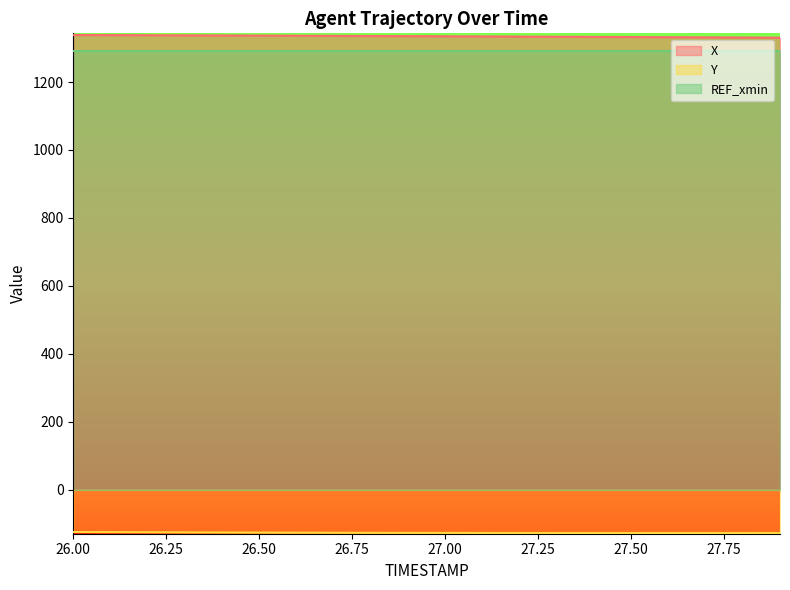

What is the label of the 8th point from the right?

27.2